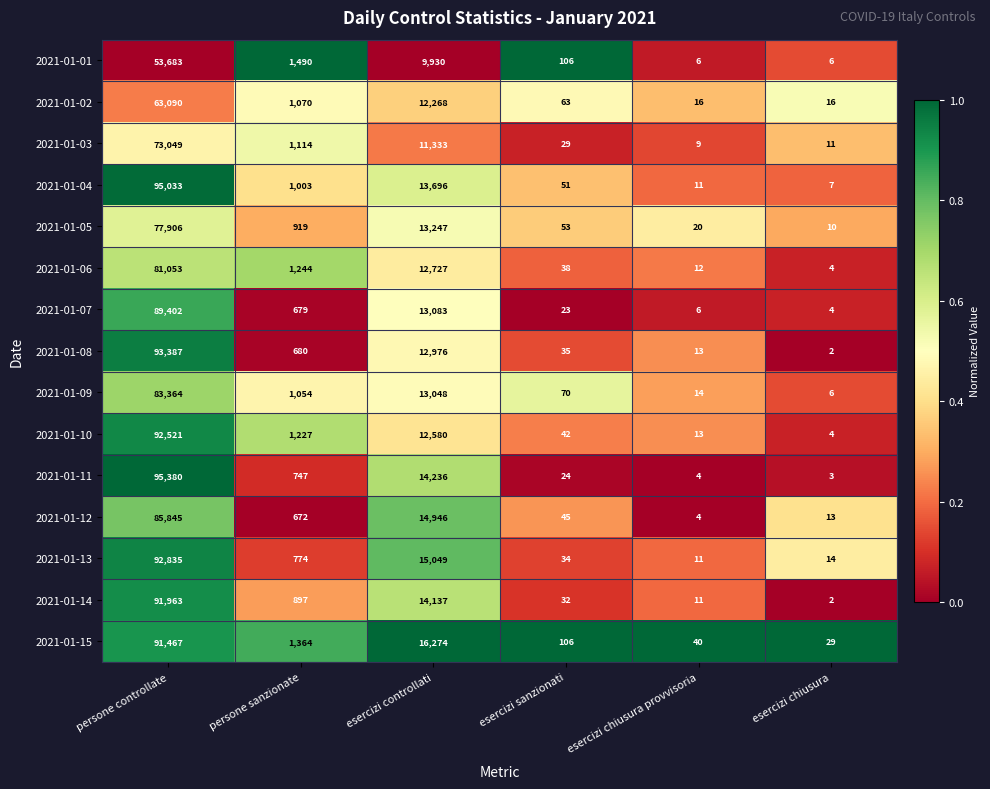

List the series in order of their peak value, lowest first.

2021-01-01, 2021-01-02, 2021-01-03, 2021-01-05, 2021-01-06, 2021-01-09, 2021-01-12, 2021-01-07, 2021-01-15, 2021-01-14, 2021-01-10, 2021-01-13, 2021-01-08, 2021-01-04, 2021-01-11